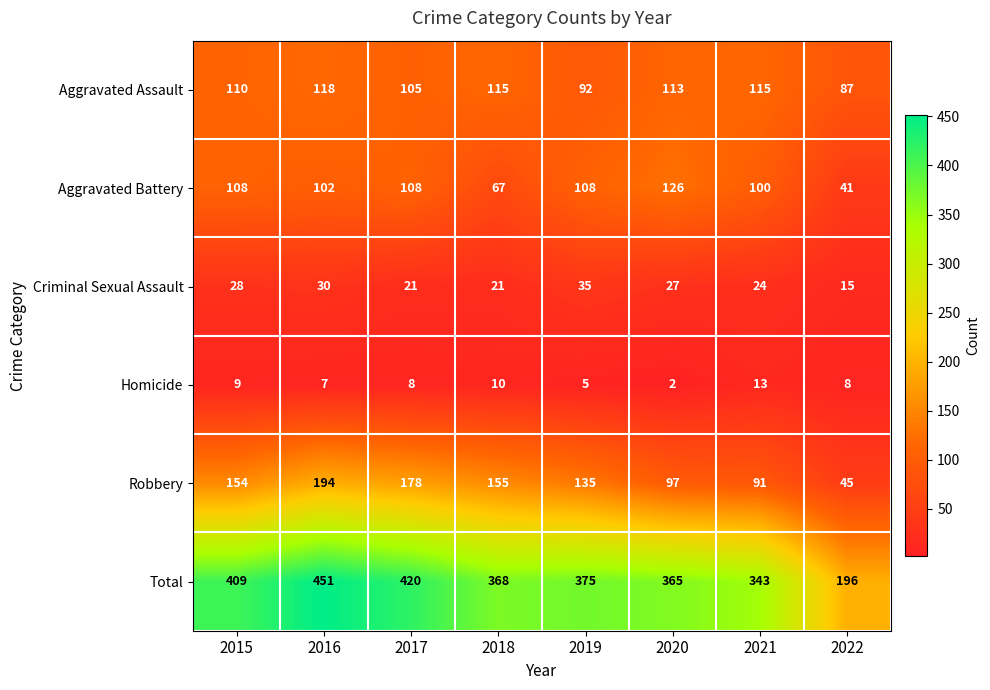

The Aggravated Assault series shows 170 at 2017. True or false?

False